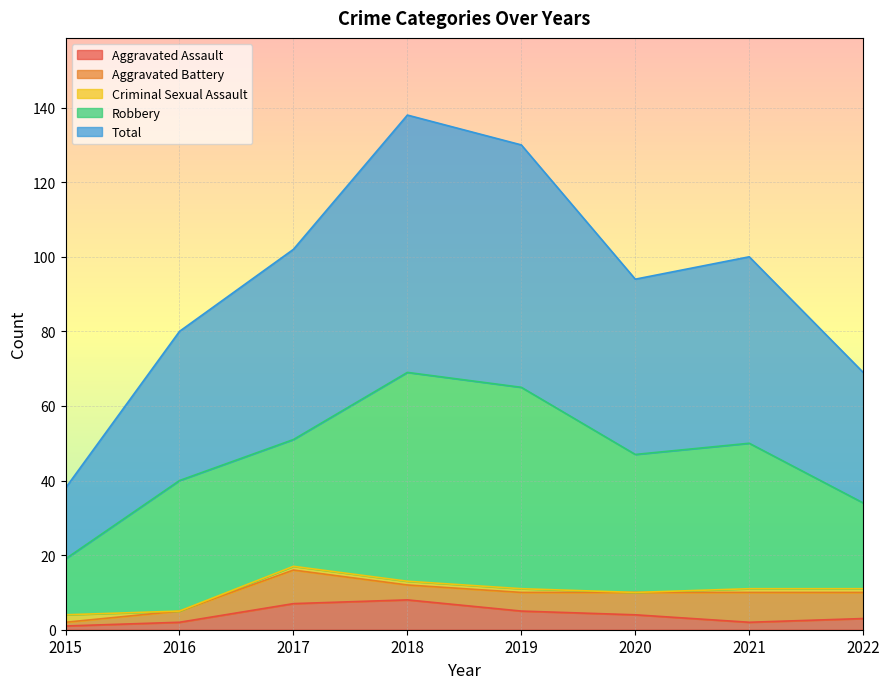

Which has a higher value, 2020 or 2018?

2018